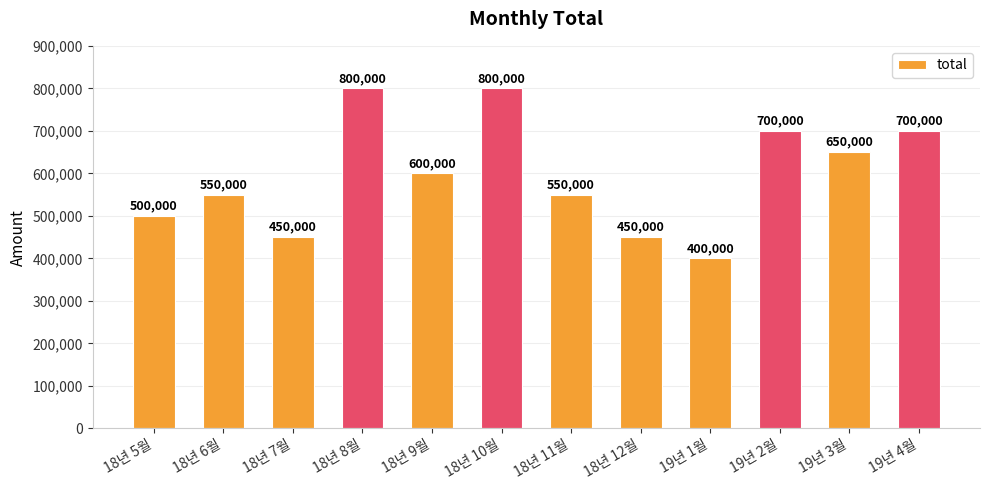

Reading right to left, what are all the values shown in this chart?

700000	650000	700000	400000	450000	550000	800000	600000	800000	450000	550000	500000